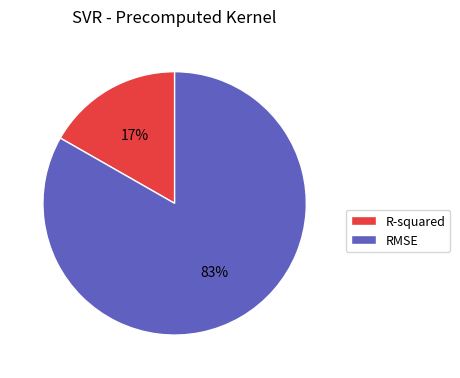

To the nearest percent, what percentage of the pie is RMSE?

83%